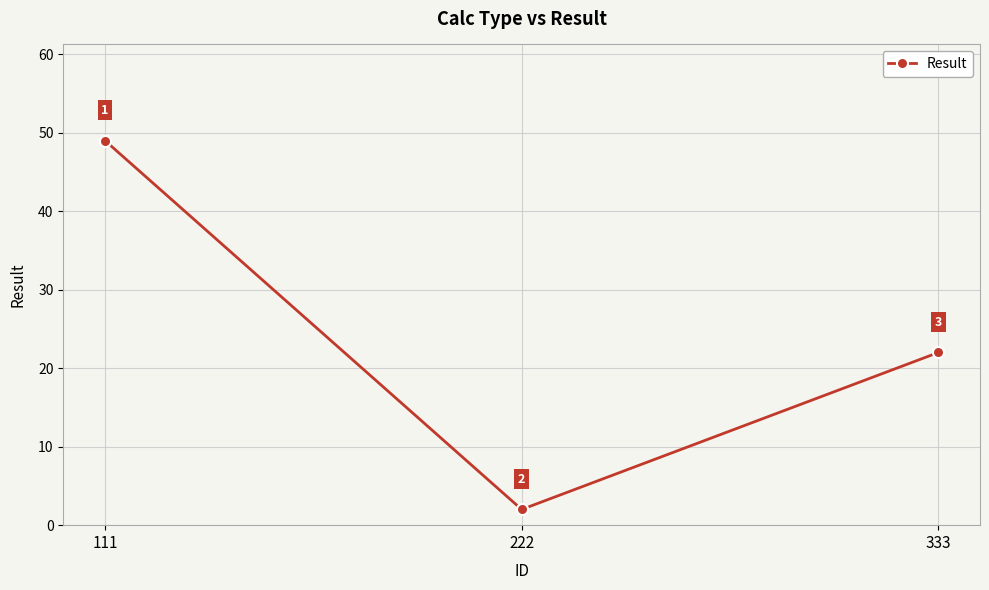

Reading left to right, extract all data points from this chart.

111=49	222=2	333=22